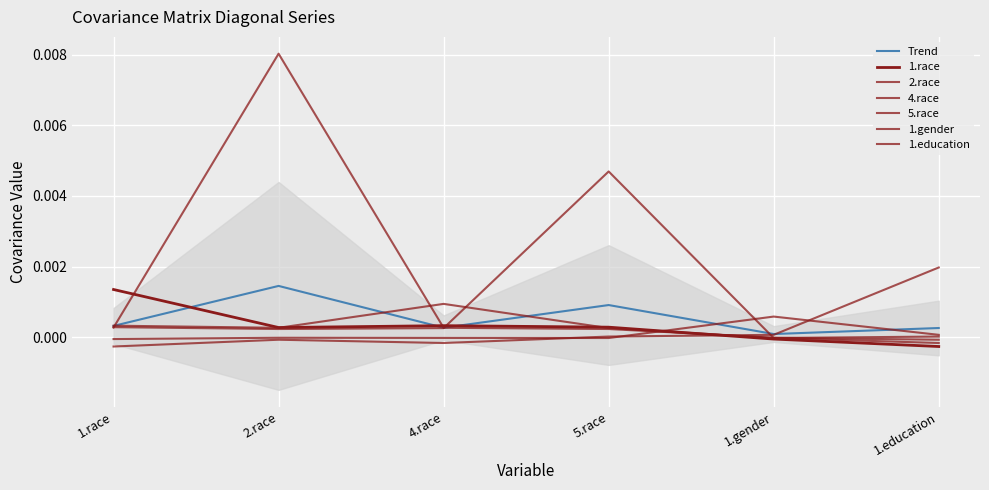

At which category does the chart reach its minimum across all series?

1.education